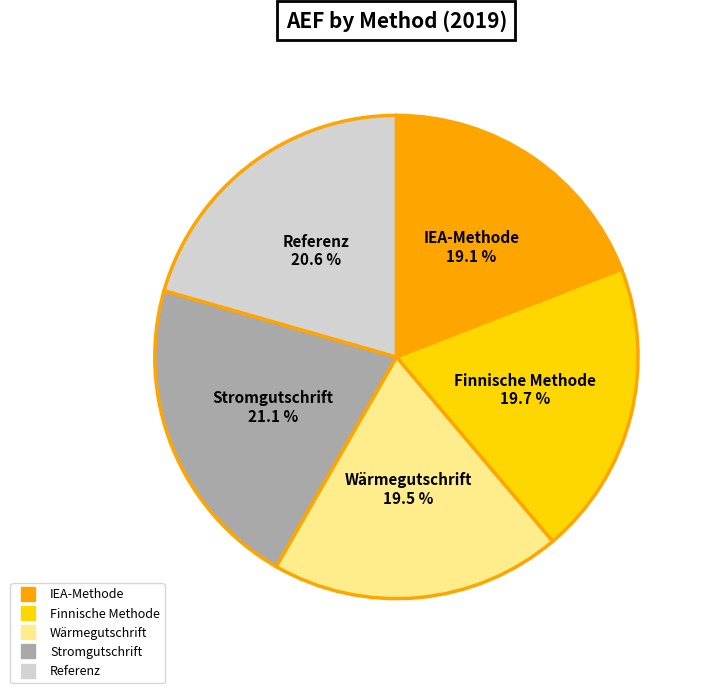

Does Wärmegutschrift account for over 50% of the chart?

No